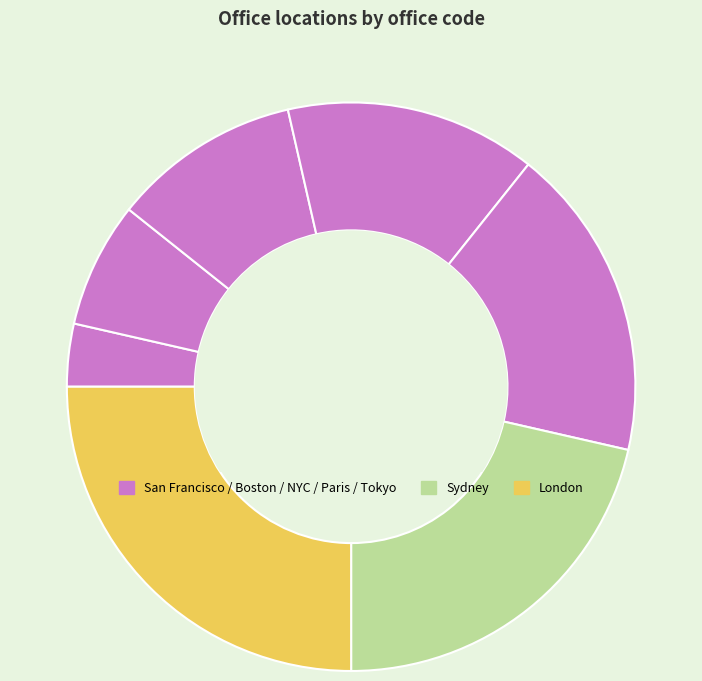

What is the smallest slice in the pie chart?

San Francisco